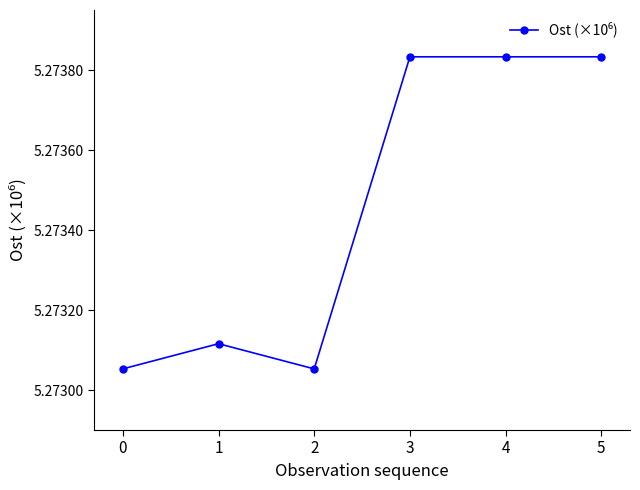

At which category does the data reach its first local valley?

2